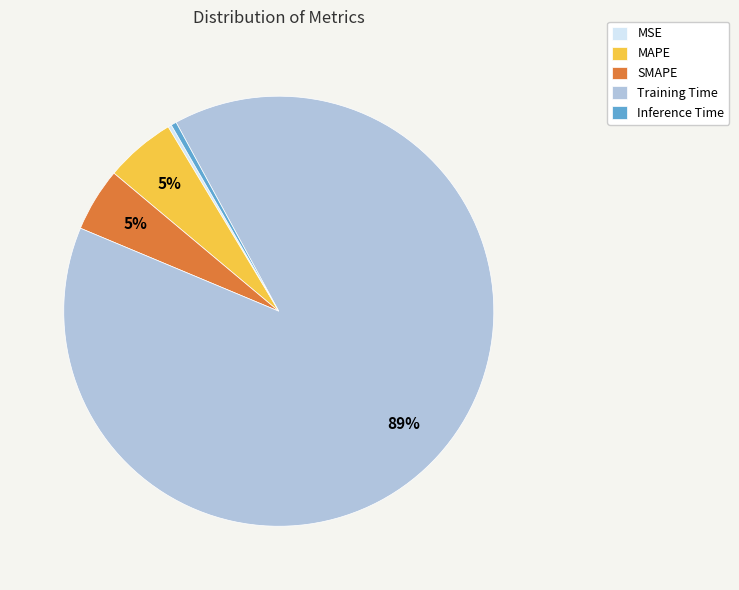

Between Training Time and Inference Time, which is larger?

Training Time